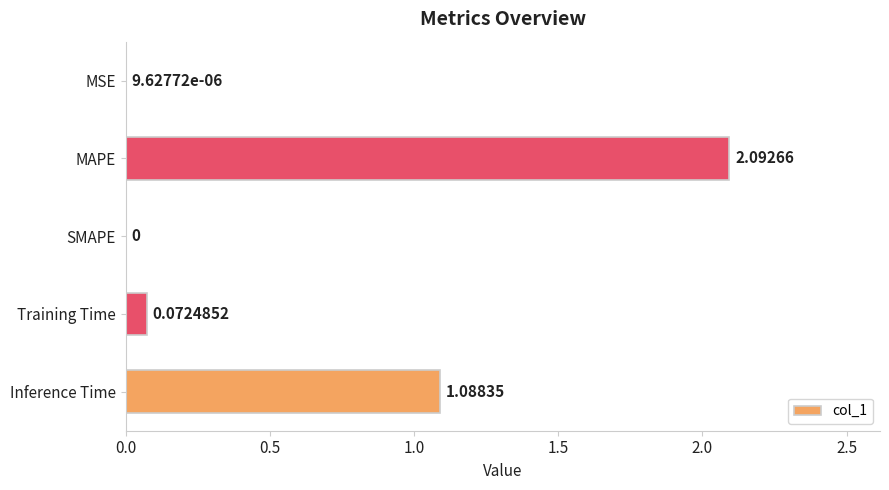

Where is the data nearest to the value 1?

Inference Time